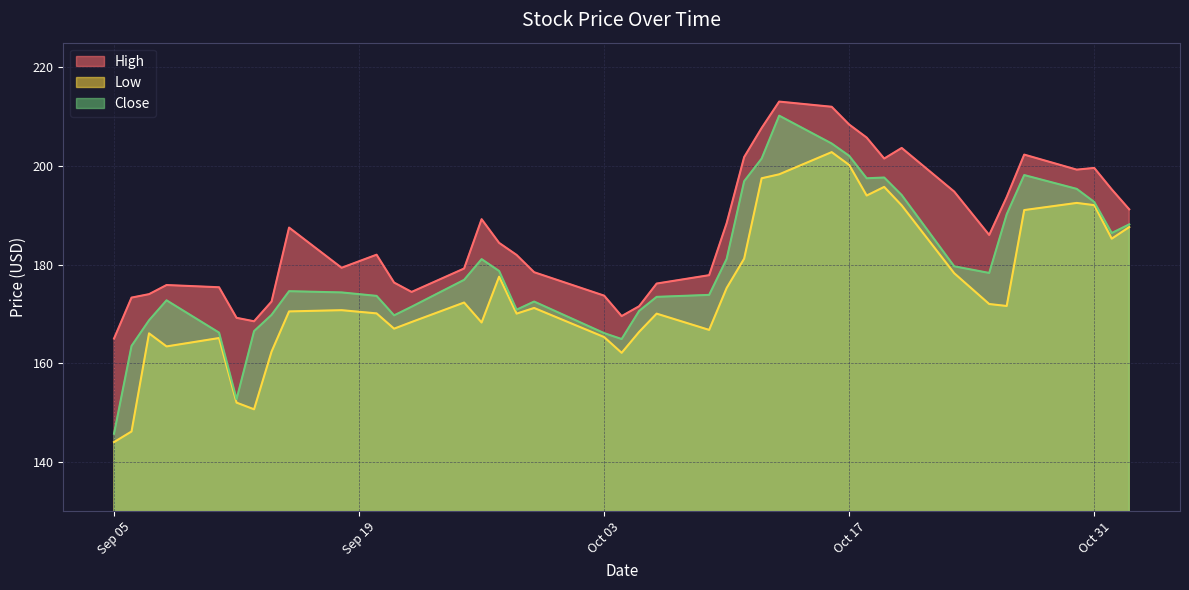

Where is the first local minimum for Low?

2023-09-08